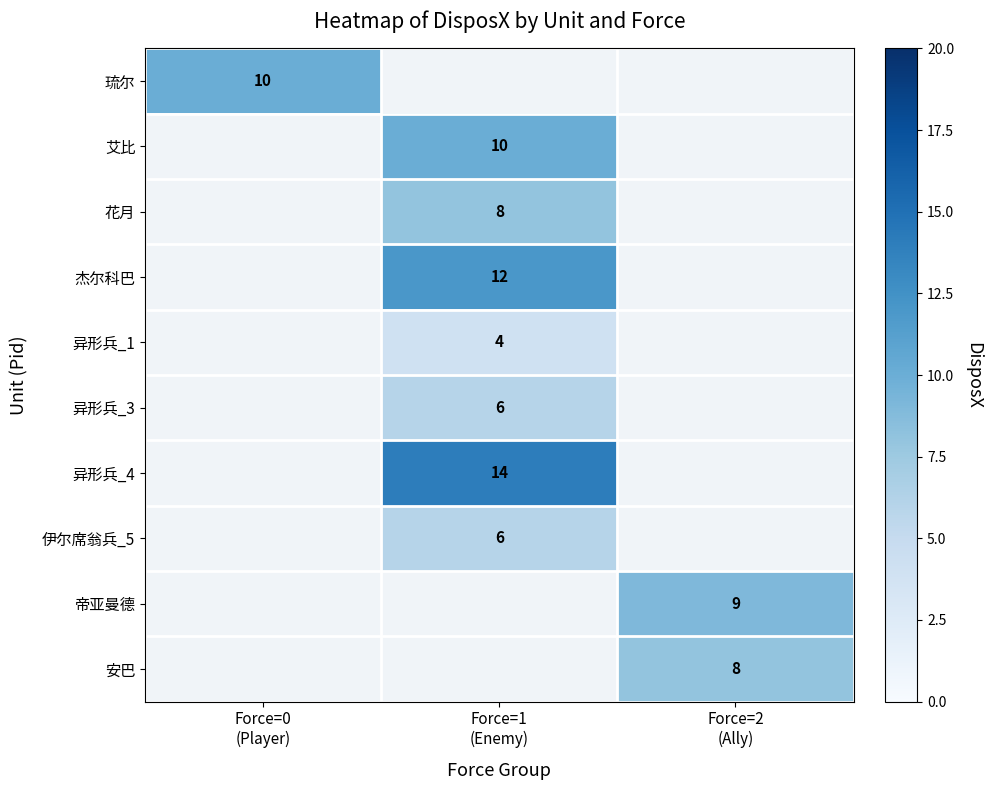

Which has a higher value, Force=0
(Player) or Force=2
(Ally)?

Force=2
(Ally)